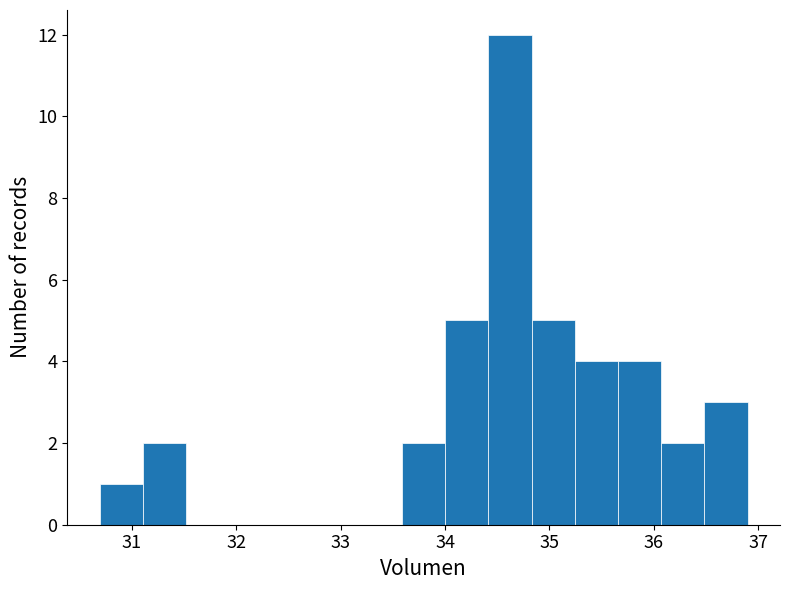

Over which range of the x-axis is the bar tallest?

34.4 to 34.8